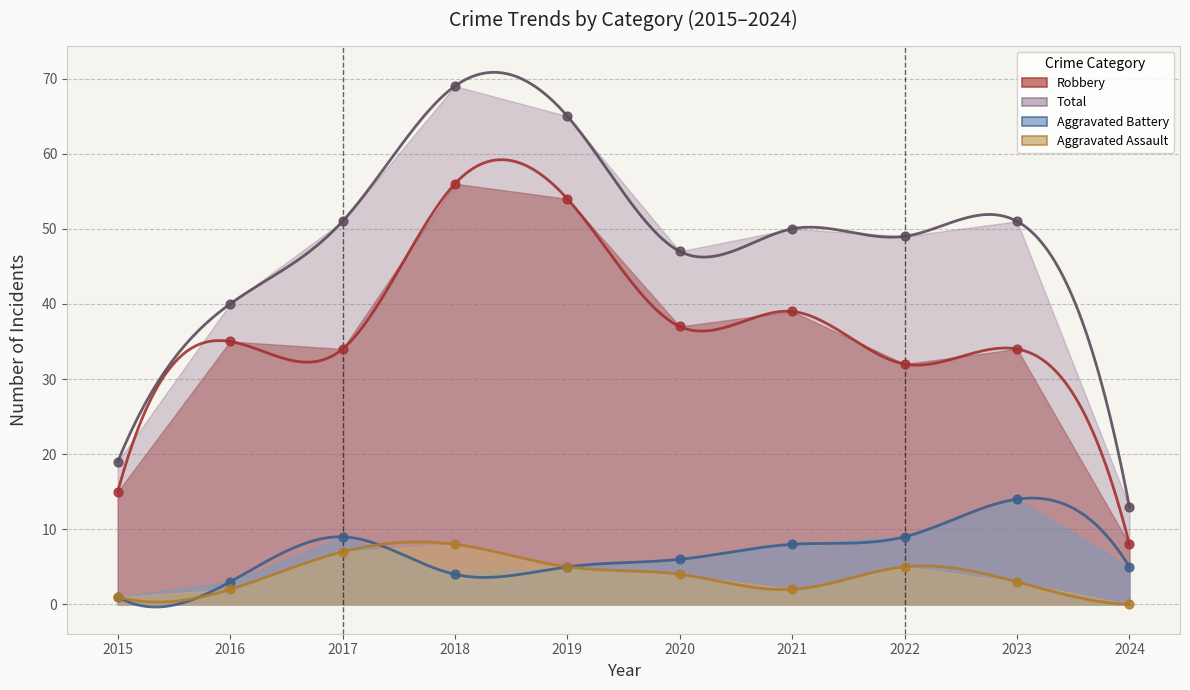

Is the value of Total at 2015 greater than the value of Aggravated Assault at 2017?

Yes